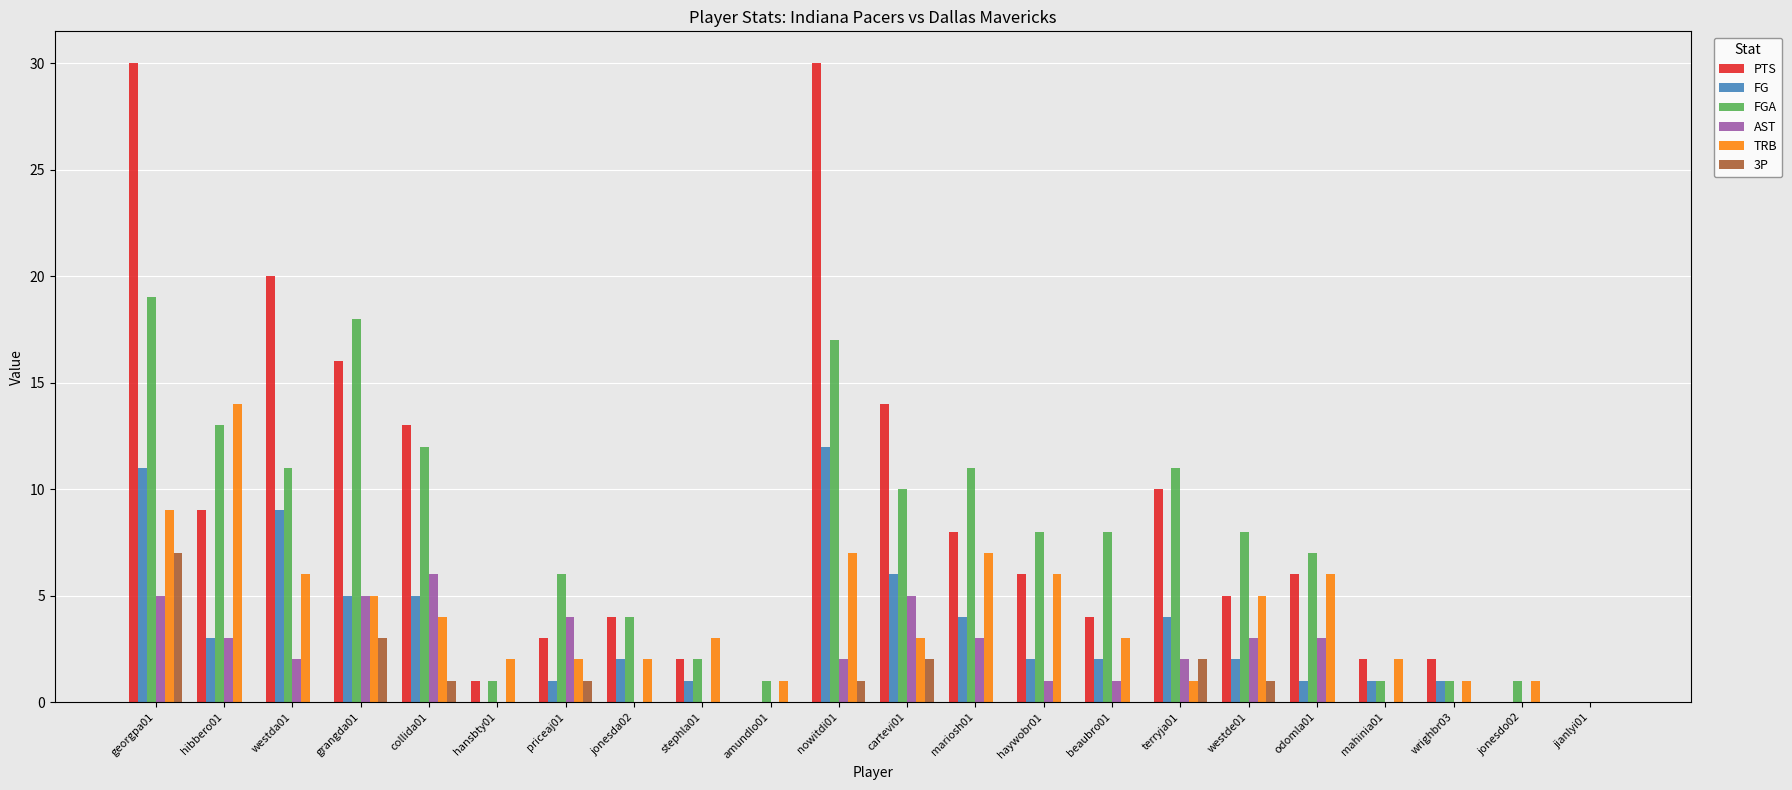

Does the chart contain stacked bars?

No